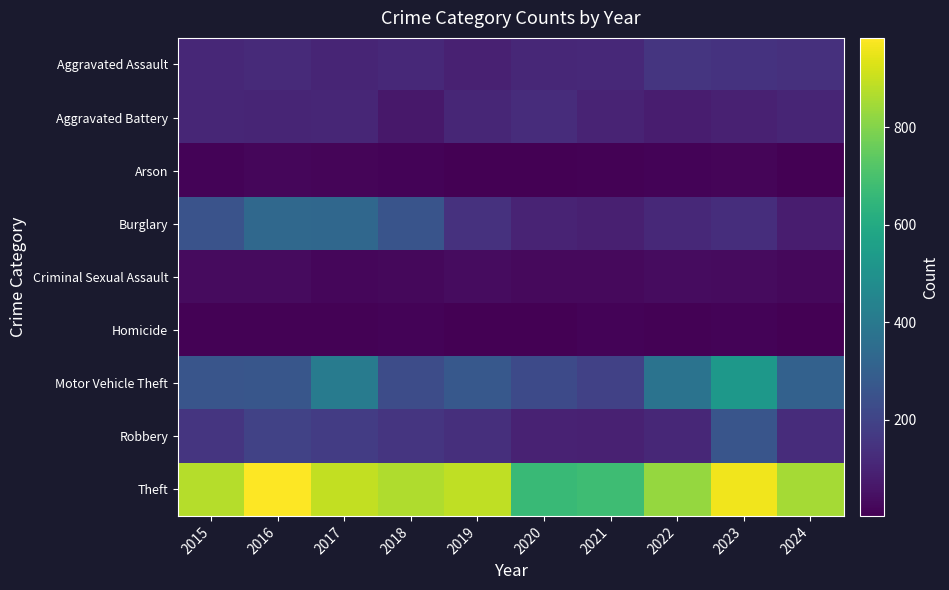

Which label corresponds to the largest value in the chart?

2016